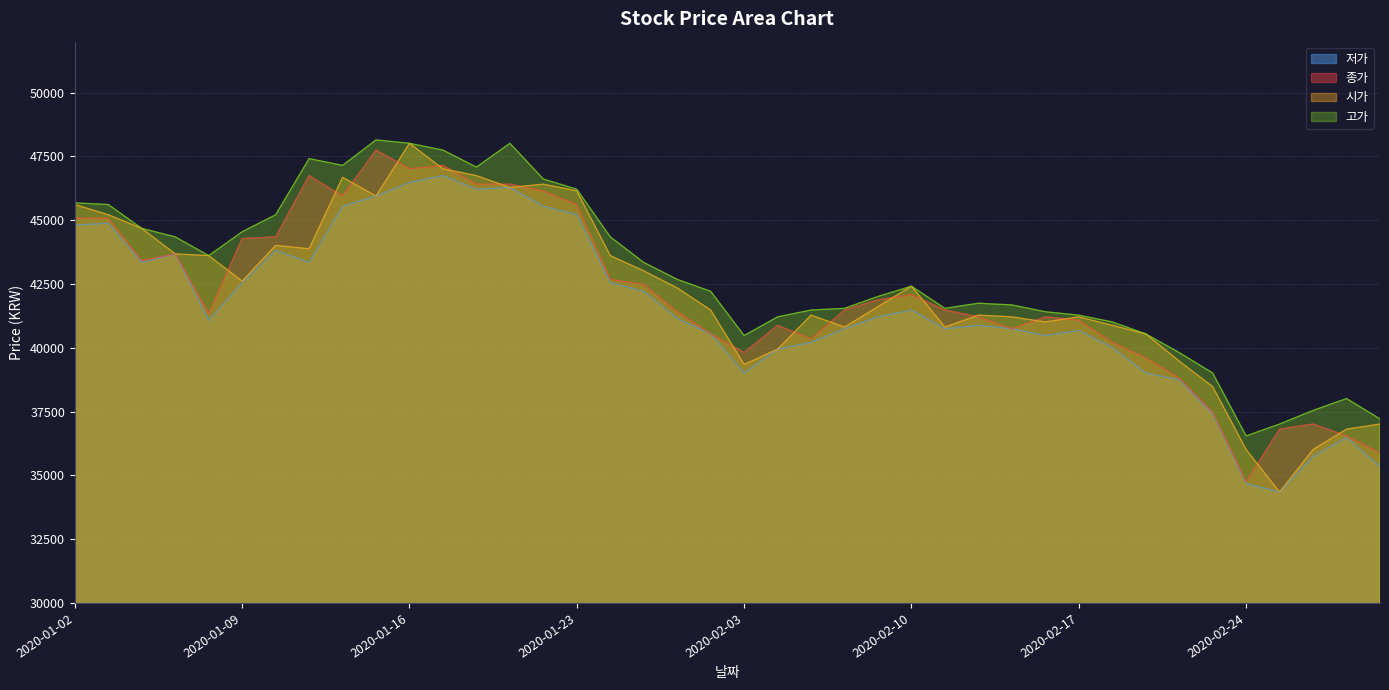

Is it true that 시가 equals 43615 at 2020-01-28?

True